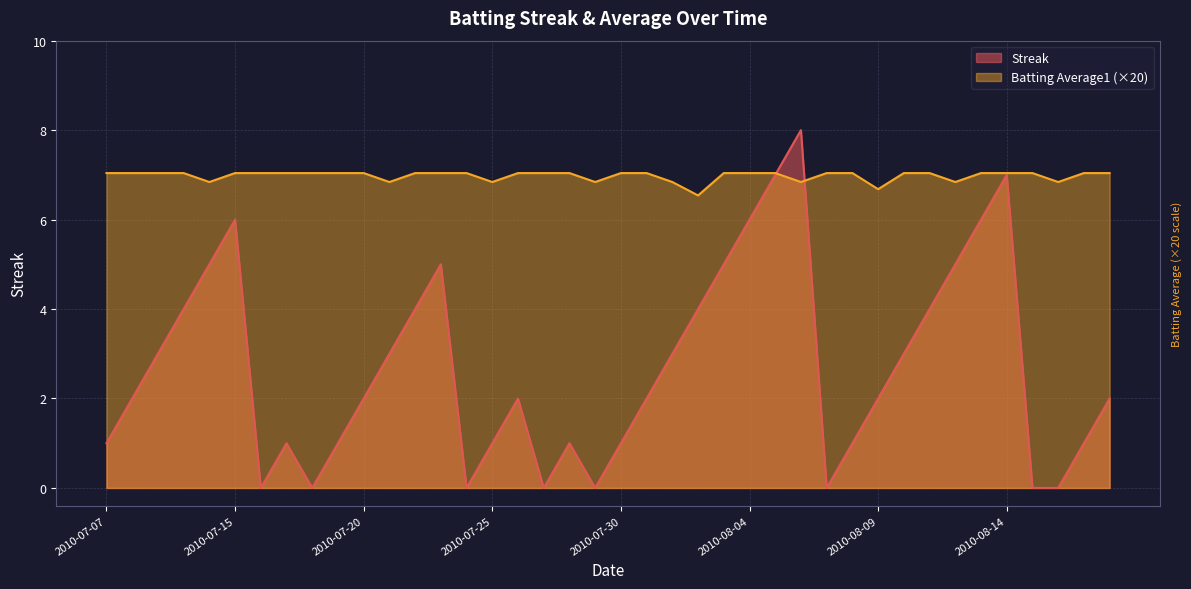

The value of Batting Average1 at 2010-08-09 is 6.7. True or false?

True